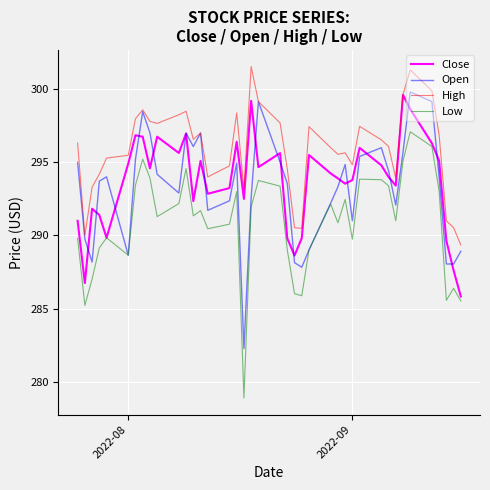

In Open, how many points are higher than both neighbors (excluding endpoints)?

9